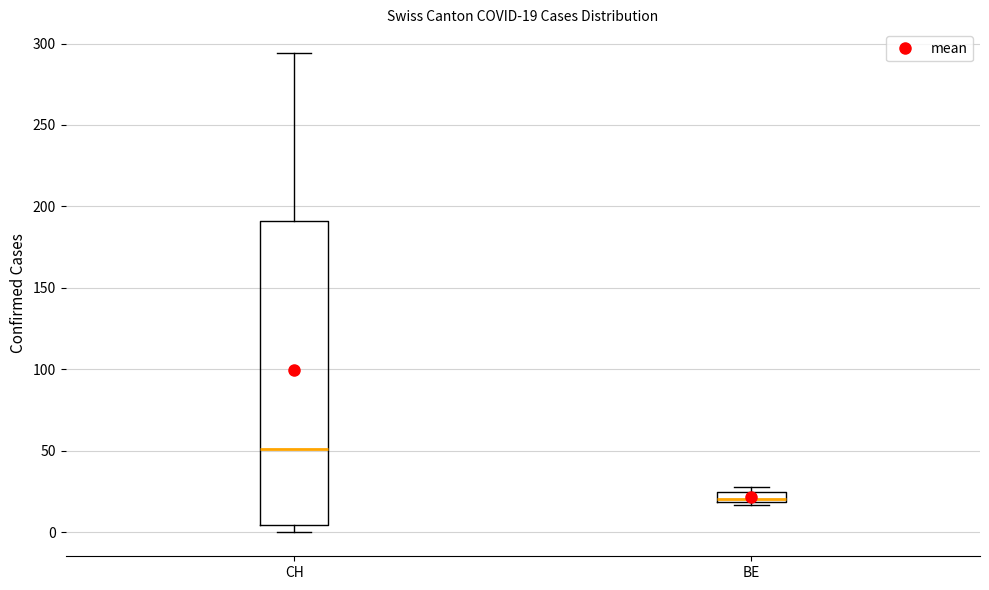

Comparing the boxes themselves (not the whiskers), which one is the tallest?

CH